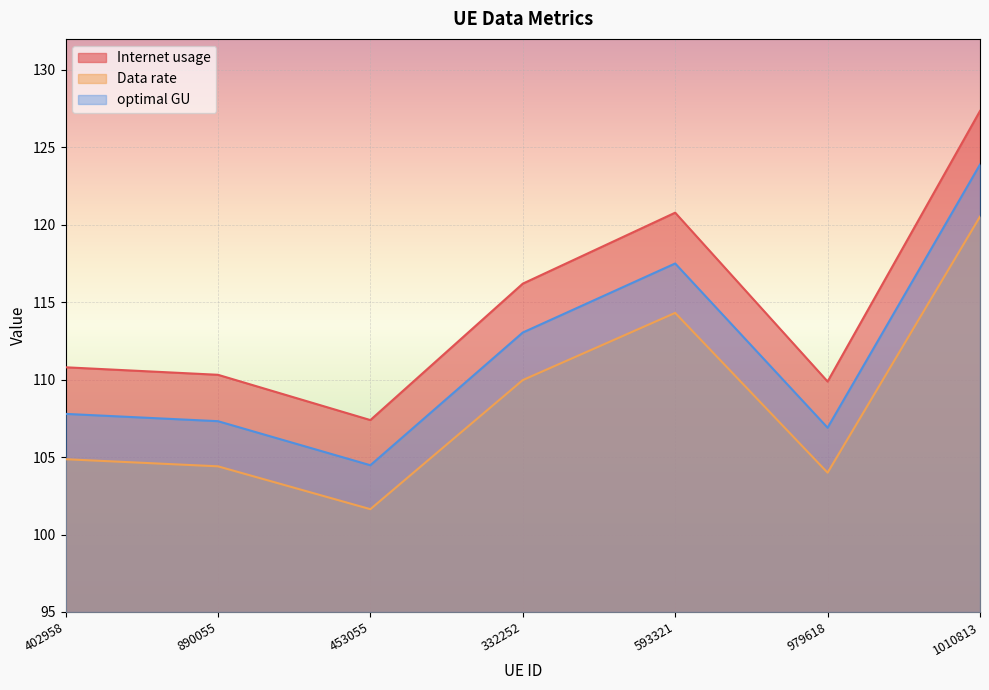

The Internet usage series shows 110.3 at 890055. True or false?

True